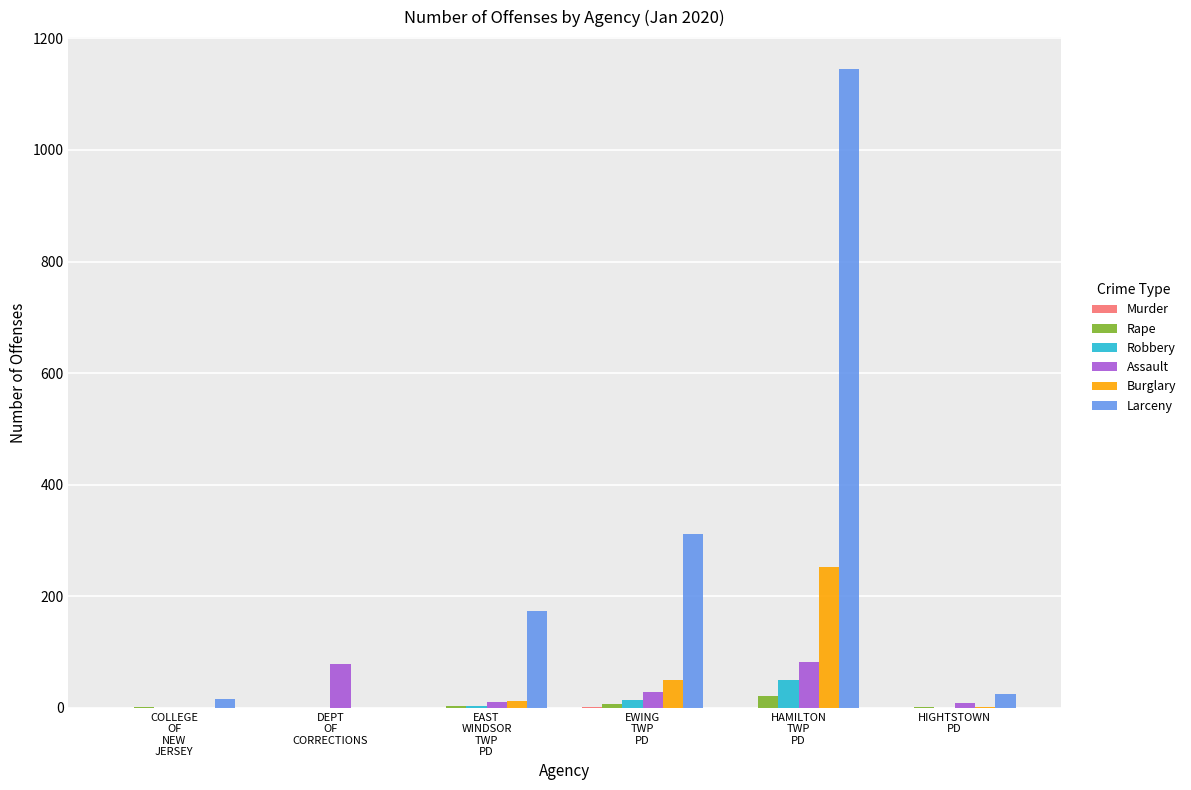

What is the maximum value shown in the chart?

1145